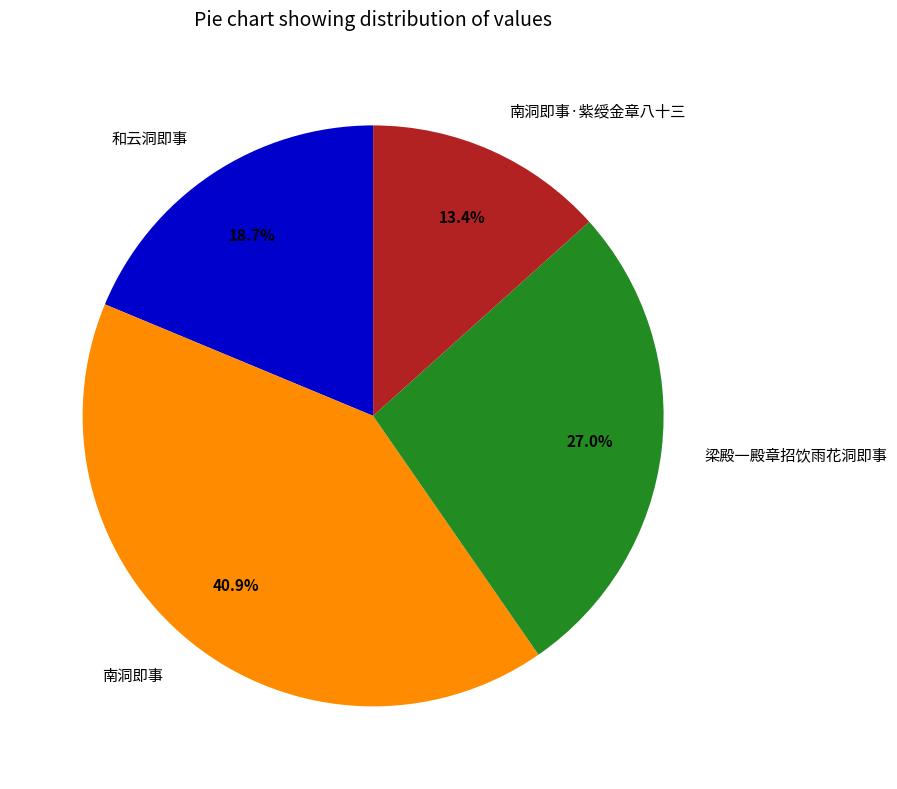

Between 南洞即事·紫绶金章八十三 and 梁殿一殿章招饮雨花洞即事, which is larger?

梁殿一殿章招饮雨花洞即事